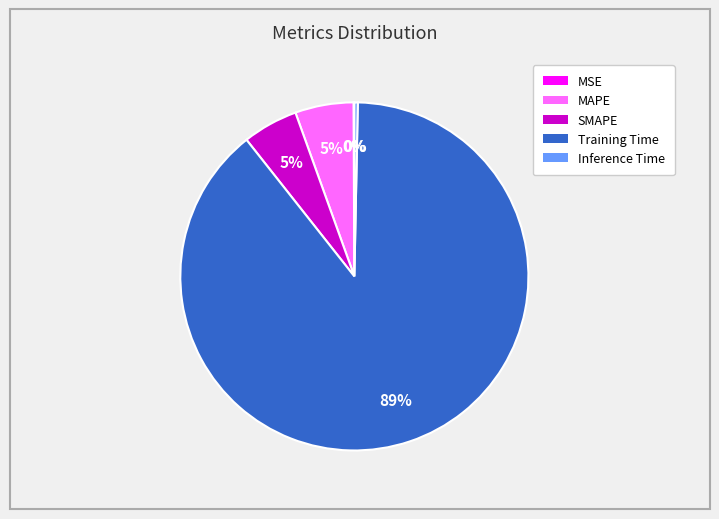

To the nearest percent, what is the average slice percentage?

20%